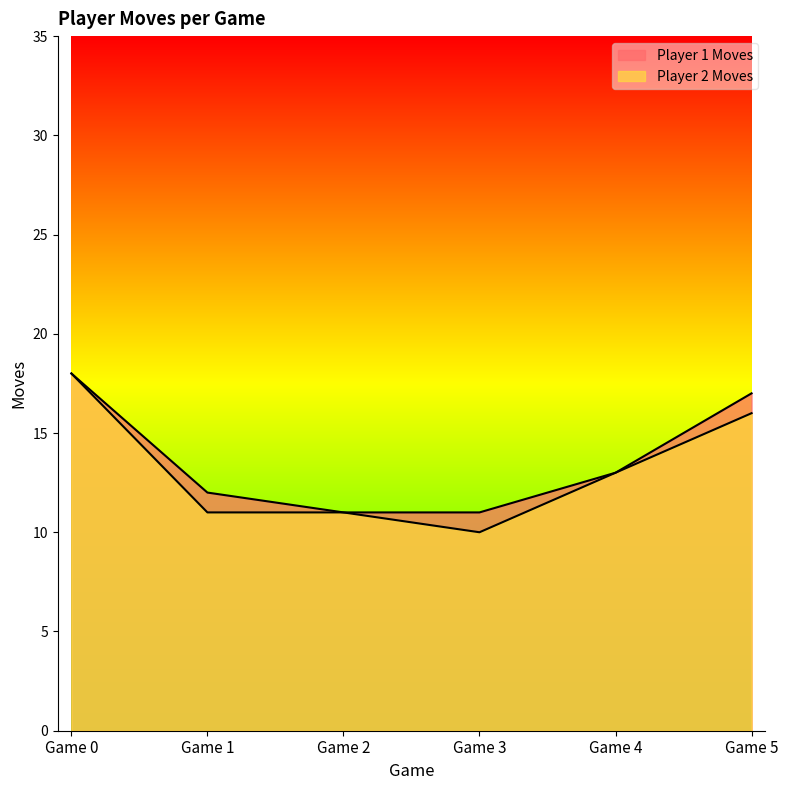

Where does the Player 1 Moves series first go above 13?

Game 0